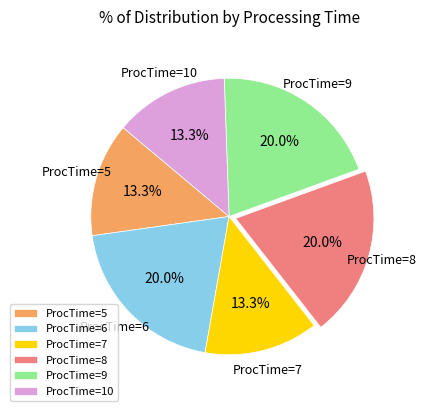

Which has a higher value, ProcTime=8 or ProcTime=5?

ProcTime=8